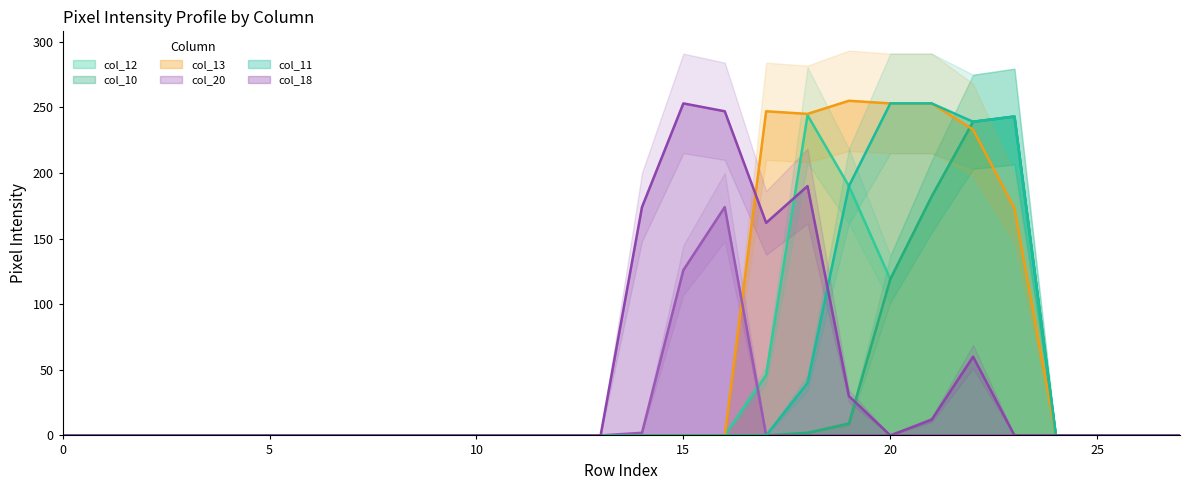

Which series has the largest range (max minus min)?

col_13